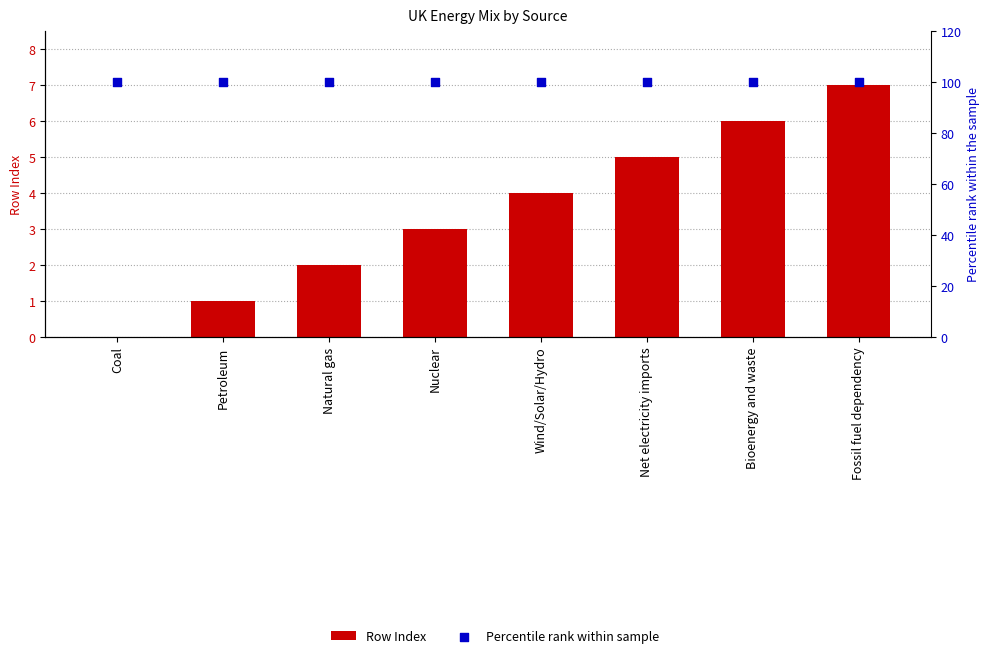

Which series reaches the minimum Y coordinate?

Row Index